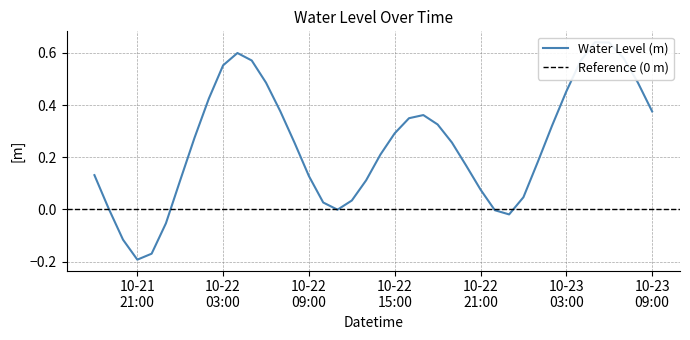

What is the label of the 4th point from the right?

2023-10-23 06:00:00